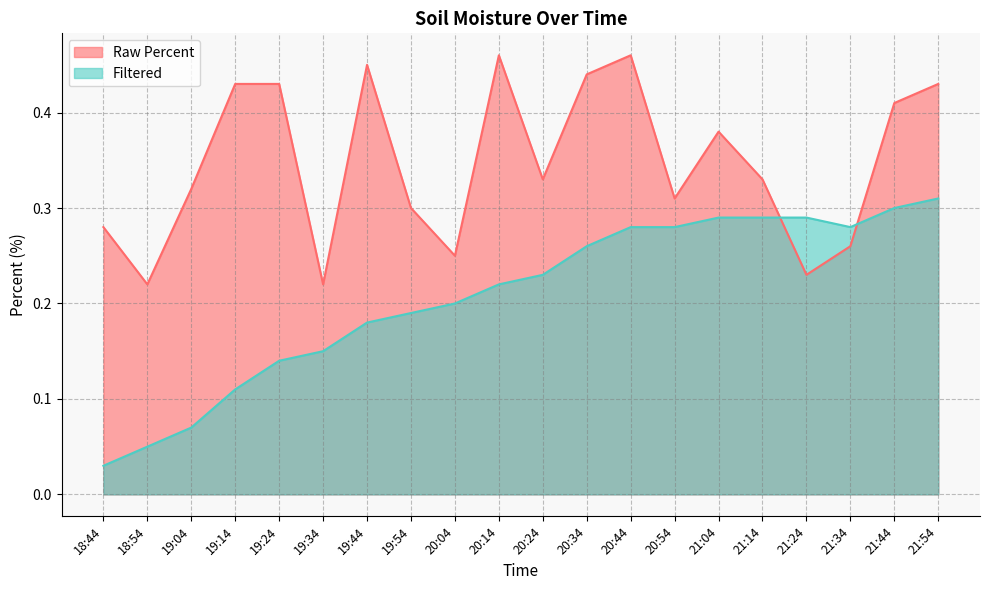

Reading right to left, transcribe all the data shown in this chart.

Raw Percent: 21:54=0.4	21:44=0.4	21:34=0.3	21:24=0.2	21:14=0.3	21:04=0.4	20:54=0.3	20:44=0.5	20:34=0.4	20:24=0.3	20:14=0.5	20:04=0.2	19:54=0.3	19:44=0.5	19:34=0.2	19:24=0.4	19:14=0.4	19:04=0.3	18:54=0.2	18:44=0.3
Filtered: 21:54=0.3	21:44=0.3	21:34=0.3	21:24=0.3	21:14=0.3	21:04=0.3	20:54=0.3	20:44=0.3	20:34=0.3	20:24=0.2	20:14=0.2	20:04=0.2	19:54=0.2	19:44=0.2	19:34=0.1	19:24=0.1	19:14=0.1	19:04=0.1	18:54=0.1	18:44=0.0